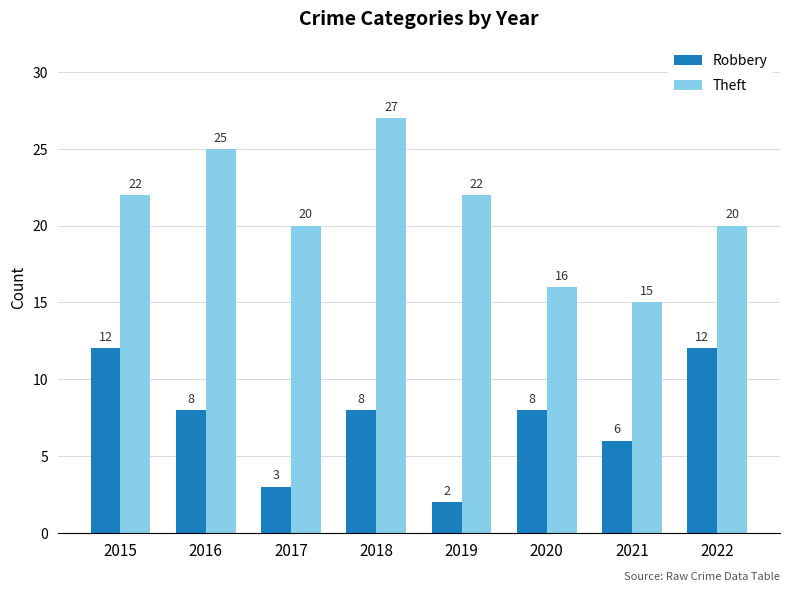

What is the average value of the Theft series?

21